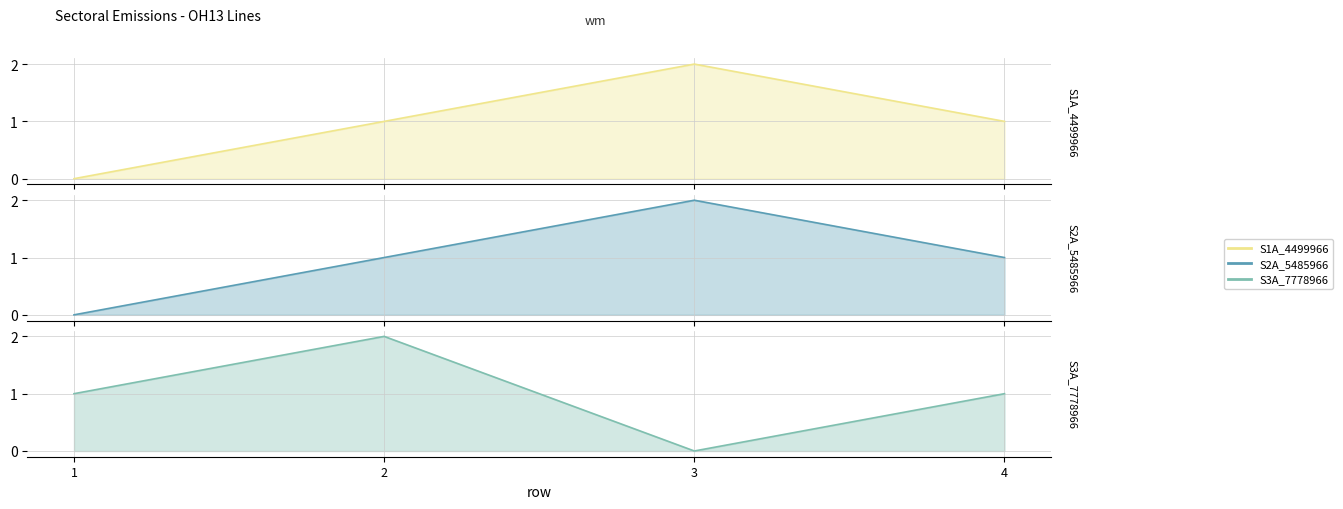

Is it true that S3A_7778966 equals 1 at 2?

False